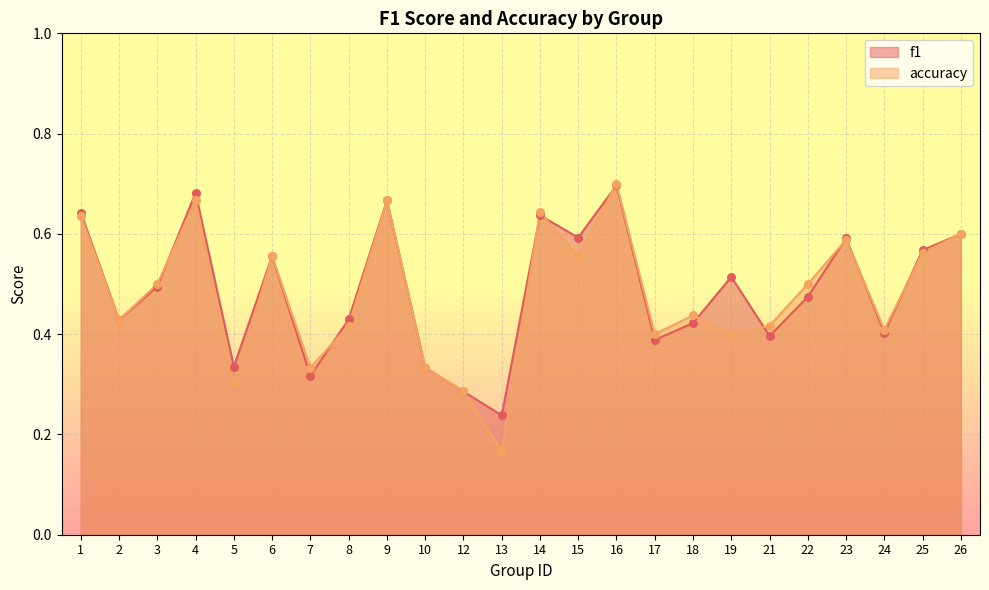

Which series has the widest spread of Y values?

accuracy